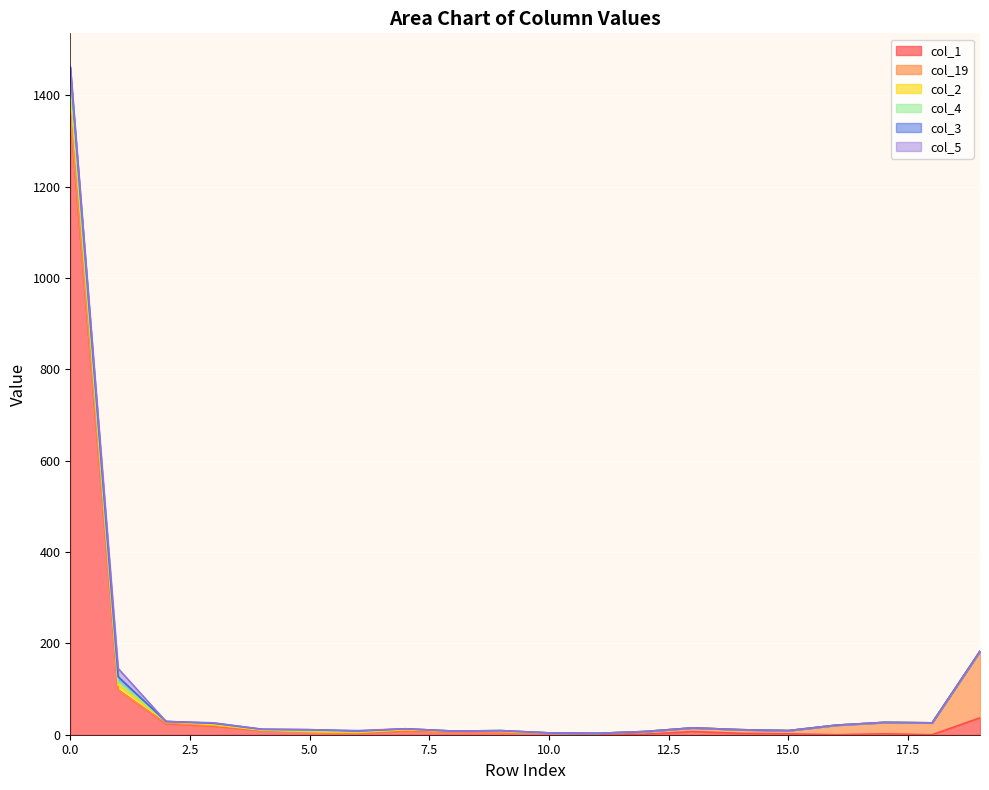

What are all the series names shown in the legend?

col_1, col_19, col_2, col_4, col_3, col_5